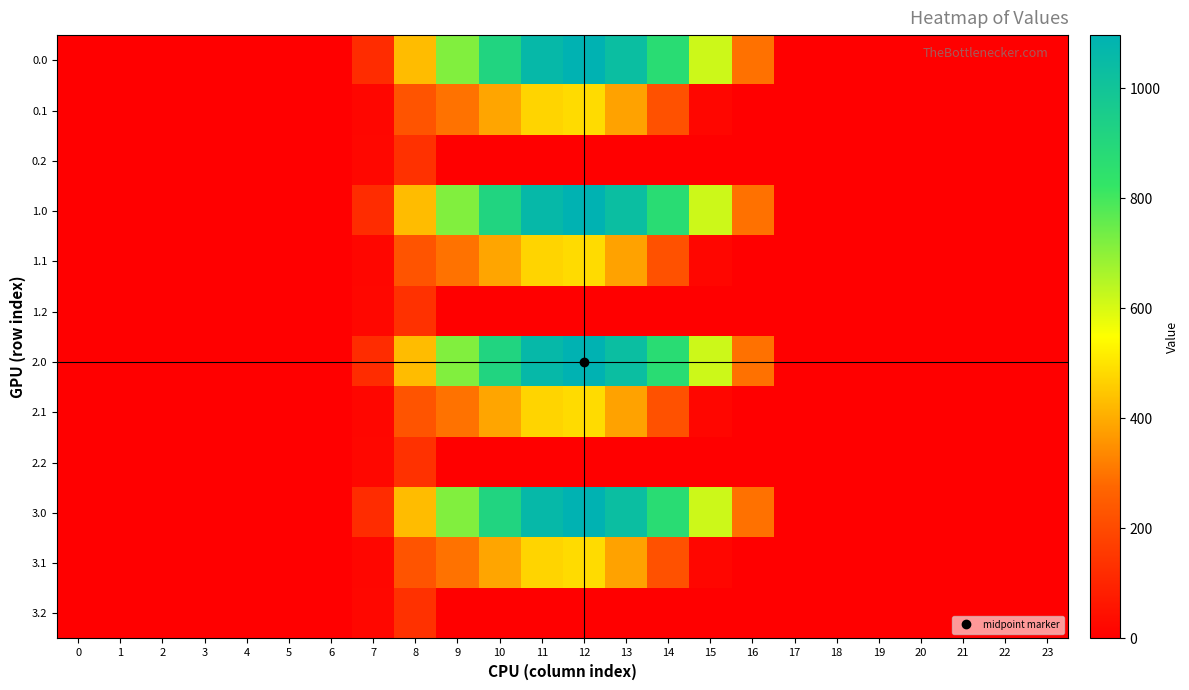

Reading left to right, transcribe all the data shown in this chart.

0.0: 0=0.0	1=0.0	2=0.0	3=0.0	4=0.0	5=0.0	6=0.0	7=120.6	8=430.3	9=716.9	10=916.2	11=1060.3	12=1096.7	13=1032.9	14=870.6	15=615.9	16=294.5	17=0.0	18=0.0	19=0.0	20=0.0	21=0.0	22=0.0	23=0.0
0.1: 0=0.0	1=0.0	2=0.0	3=0.0	4=0.0	5=0.0	6=0.0	7=17.7	8=227.5	9=295.9	10=388.1	11=471.7	12=485.4	13=382.7	14=219.2	15=17.3	16=0.0	17=0.0	18=0.0	19=0.0	20=0.0	21=0.0	22=0.0	23=0.0
0.2: 0=0.0	1=0.0	2=0.0	3=0.0	4=0.0	5=0.0	6=0.0	7=22.3	8=134.2	9=0.0	10=0.0	11=0.0	12=0.0	13=0.0	14=0.0	15=0.0	16=0.0	17=0.0	18=0.0	19=0.0	20=0.0	21=0.0	22=0.0	23=0.0
1.0: 0=0.0	1=0.0	2=0.0	3=0.0	4=0.0	5=0.0	6=0.0	7=120.6	8=430.3	9=716.9	10=916.2	11=1060.3	12=1096.7	13=1032.9	14=870.6	15=615.9	16=294.5	17=0.0	18=0.0	19=0.0	20=0.0	21=0.0	22=0.0	23=0.0
1.1: 0=0.0	1=0.0	2=0.0	3=0.0	4=0.0	5=0.0	6=0.0	7=17.7	8=227.5	9=295.9	10=388.1	11=471.7	12=485.4	13=382.7	14=219.2	15=17.3	16=0.0	17=0.0	18=0.0	19=0.0	20=0.0	21=0.0	22=0.0	23=0.0
1.2: 0=0.0	1=0.0	2=0.0	3=0.0	4=0.0	5=0.0	6=0.0	7=22.3	8=134.2	9=0.0	10=0.0	11=0.0	12=0.0	13=0.0	14=0.0	15=0.0	16=0.0	17=0.0	18=0.0	19=0.0	20=0.0	21=0.0	22=0.0	23=0.0
2.0: 0=0.0	1=0.0	2=0.0	3=0.0	4=0.0	5=0.0	6=0.0	7=120.6	8=430.3	9=716.9	10=916.2	11=1060.3	12=1096.7	13=1032.9	14=870.6	15=615.9	16=294.5	17=0.0	18=0.0	19=0.0	20=0.0	21=0.0	22=0.0	23=0.0
2.1: 0=0.0	1=0.0	2=0.0	3=0.0	4=0.0	5=0.0	6=0.0	7=17.7	8=227.5	9=295.9	10=388.1	11=471.7	12=485.4	13=382.7	14=219.2	15=17.3	16=0.0	17=0.0	18=0.0	19=0.0	20=0.0	21=0.0	22=0.0	23=0.0
2.2: 0=0.0	1=0.0	2=0.0	3=0.0	4=0.0	5=0.0	6=0.0	7=22.3	8=134.2	9=0.0	10=0.0	11=0.0	12=0.0	13=0.0	14=0.0	15=0.0	16=0.0	17=0.0	18=0.0	19=0.0	20=0.0	21=0.0	22=0.0	23=0.0
3.0: 0=0.0	1=0.0	2=0.0	3=0.0	4=0.0	5=0.0	6=0.0	7=120.6	8=430.3	9=716.9	10=916.2	11=1060.3	12=1096.7	13=1032.9	14=870.6	15=615.9	16=294.5	17=0.0	18=0.0	19=0.0	20=0.0	21=0.0	22=0.0	23=0.0
3.1: 0=0.0	1=0.0	2=0.0	3=0.0	4=0.0	5=0.0	6=0.0	7=17.7	8=227.5	9=295.9	10=388.1	11=471.7	12=485.4	13=382.7	14=219.2	15=17.3	16=0.0	17=0.0	18=0.0	19=0.0	20=0.0	21=0.0	22=0.0	23=0.0
3.2: 0=0.0	1=0.0	2=0.0	3=0.0	4=0.0	5=0.0	6=0.0	7=22.3	8=134.2	9=0.0	10=0.0	11=0.0	12=0.0	13=0.0	14=0.0	15=0.0	16=0.0	17=0.0	18=0.0	19=0.0	20=0.0	21=0.0	22=0.0	23=0.0